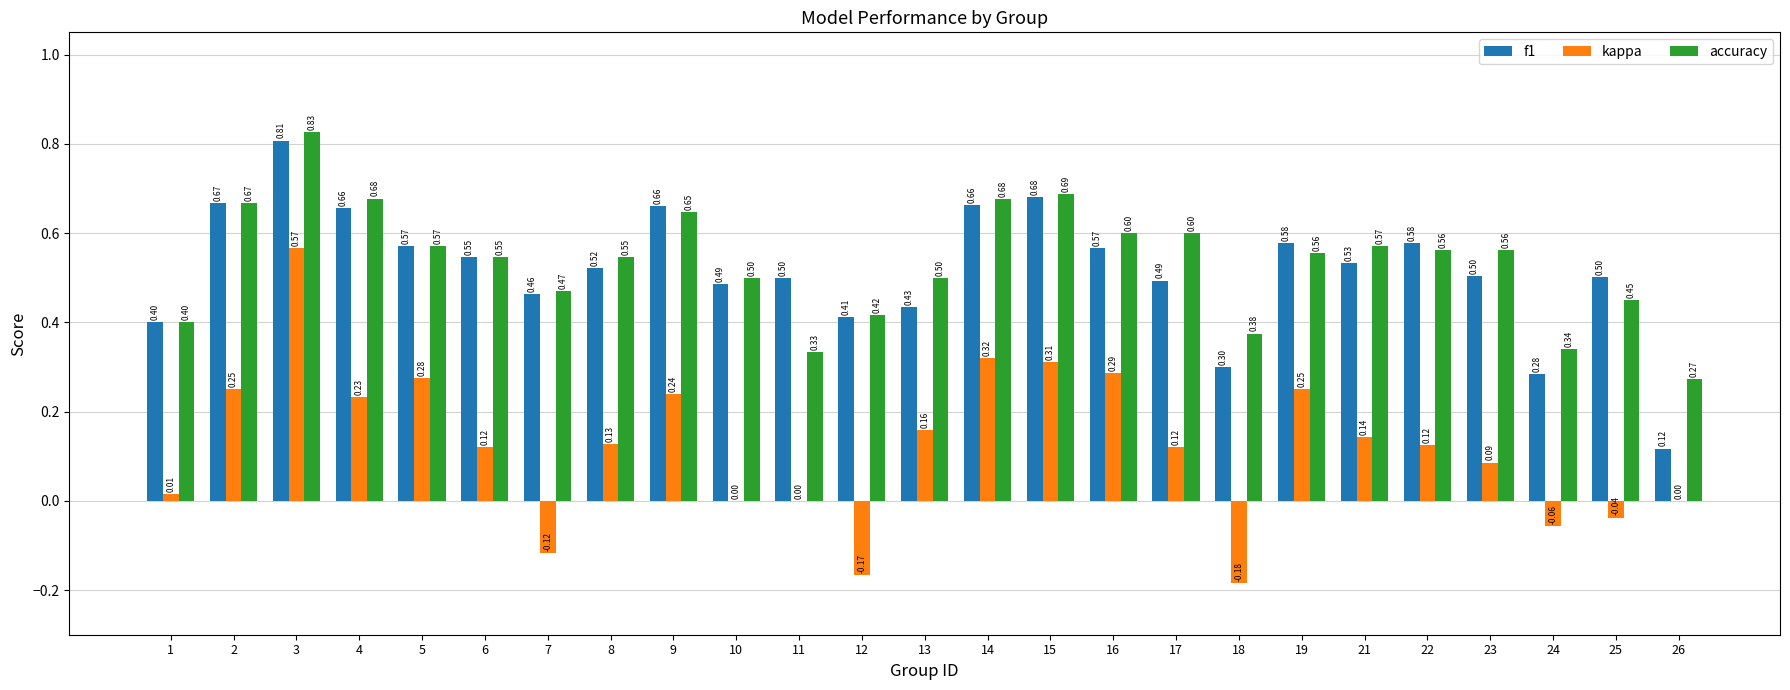

Which series changed the most between 9 and 12?

kappa